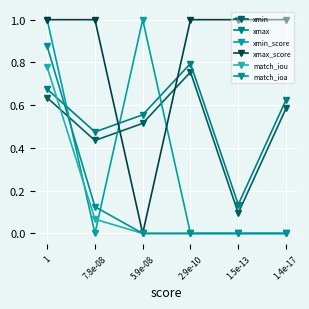

Is this an area chart (filled region under the line)?

No